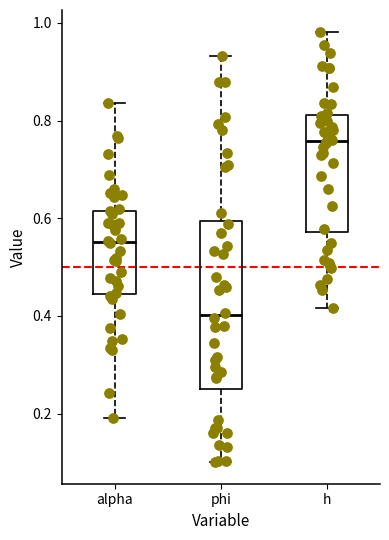

Reading left to right, transcribe this box plot: for each box, give where its median line is, the range the box spans, and where its two whiskers end, as read against the y-axis. The values are not printed on the chart, so give them approximately, as read against the axis.

alpha: median 0.56, box 0.44 to 0.62, whiskers 0.20 to 0.84
phi: median 0.40, box 0.26 to 0.60, whiskers 0.10 to 0.94
h: median 0.76, box 0.58 to 0.82, whiskers 0.42 to 0.98